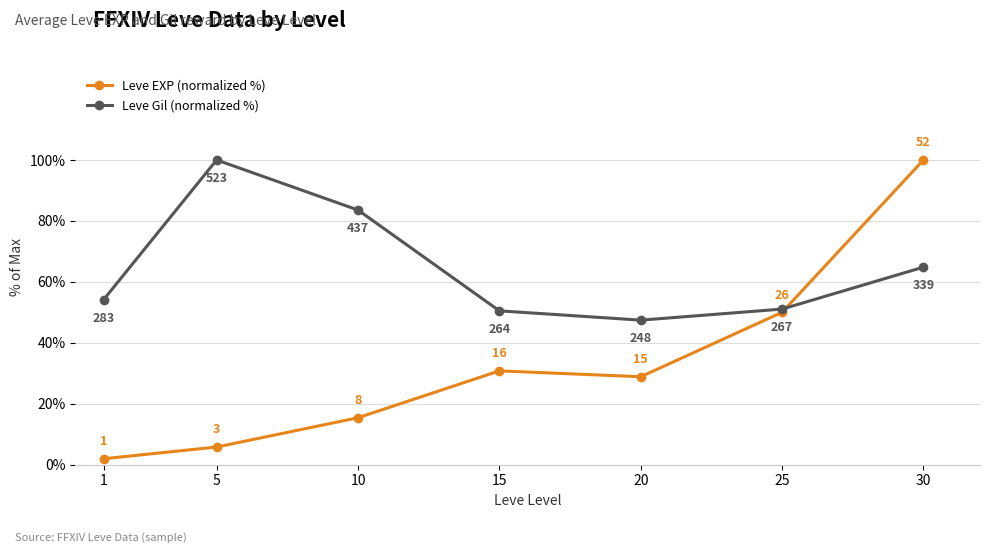

Count the number of data series in this chart.

2